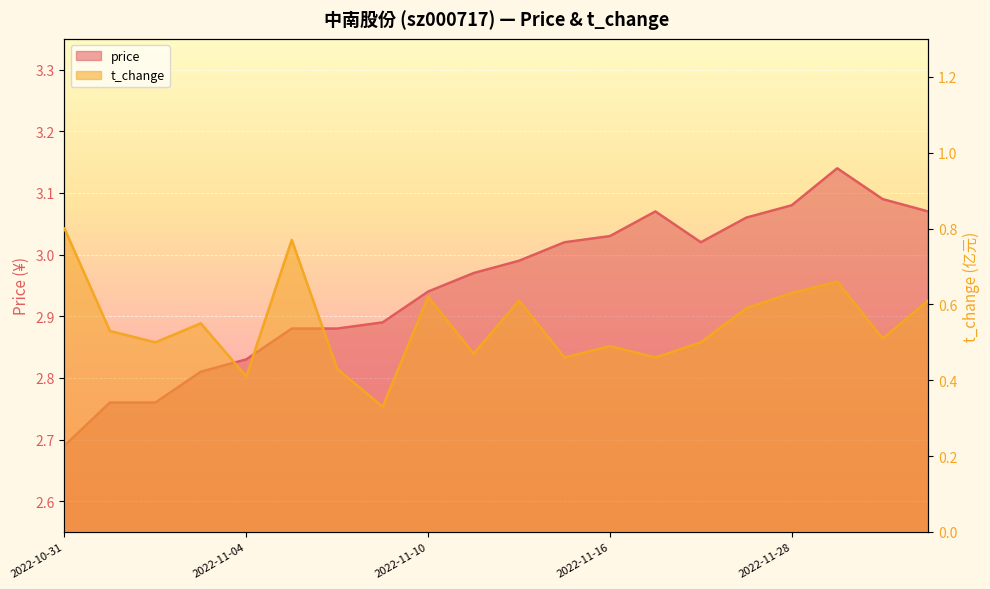

What are all the series names shown in the legend?

price, t_change